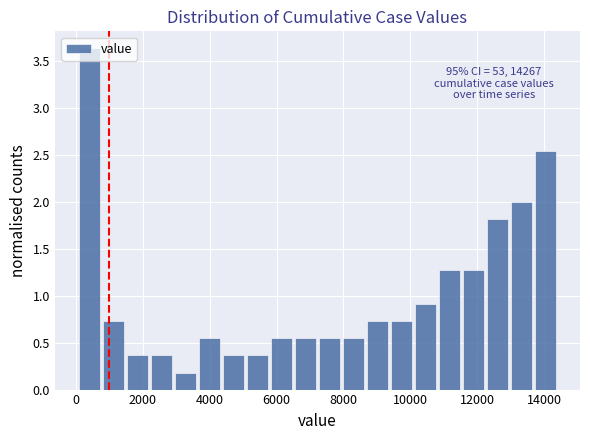

Around what value on the x-axis is the tallest bar? Give the approximate position of its centre, as read against the axis.

400